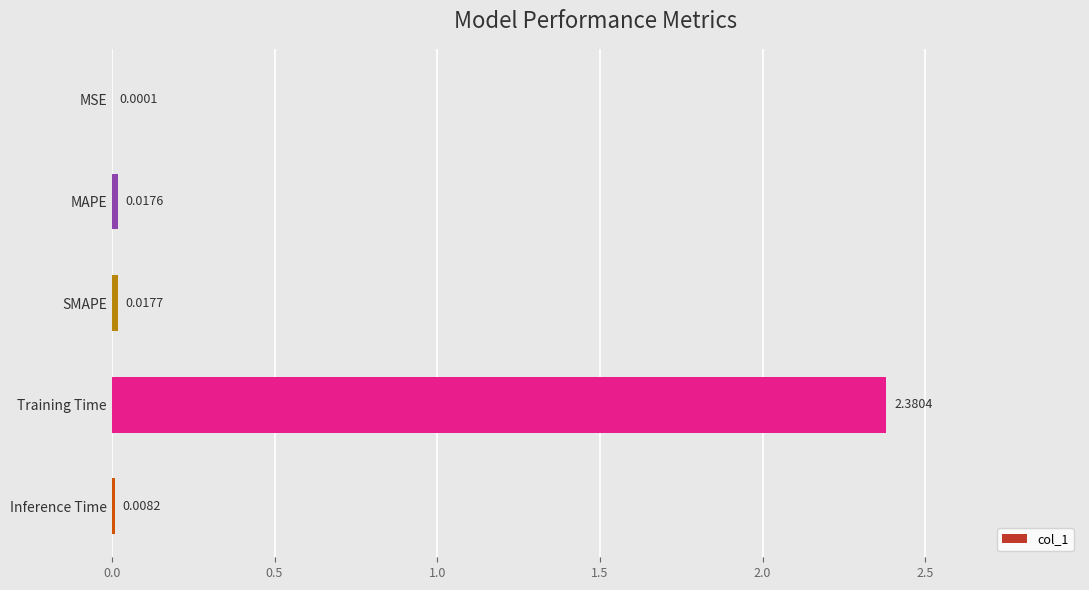

Which has a higher value, Training Time or SMAPE?

Training Time